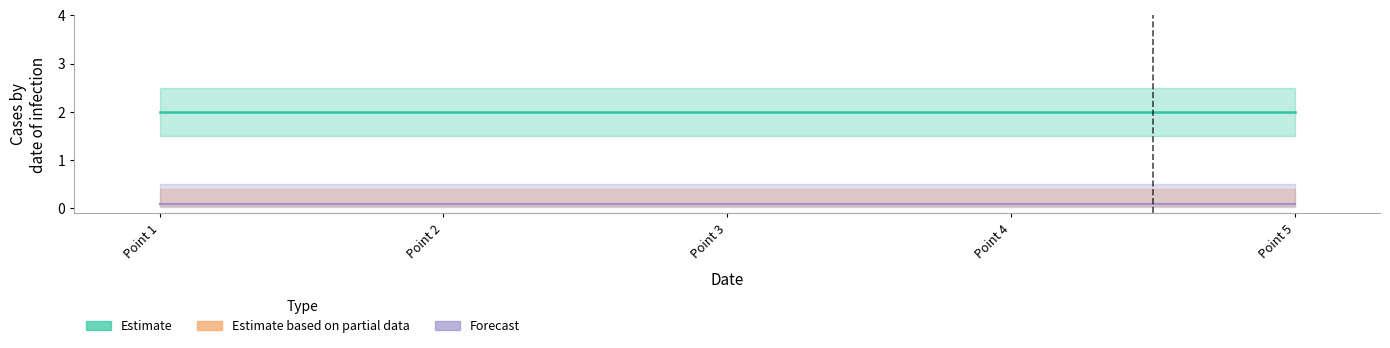

What is the value of the col_2 point at the 1st from the left?

2